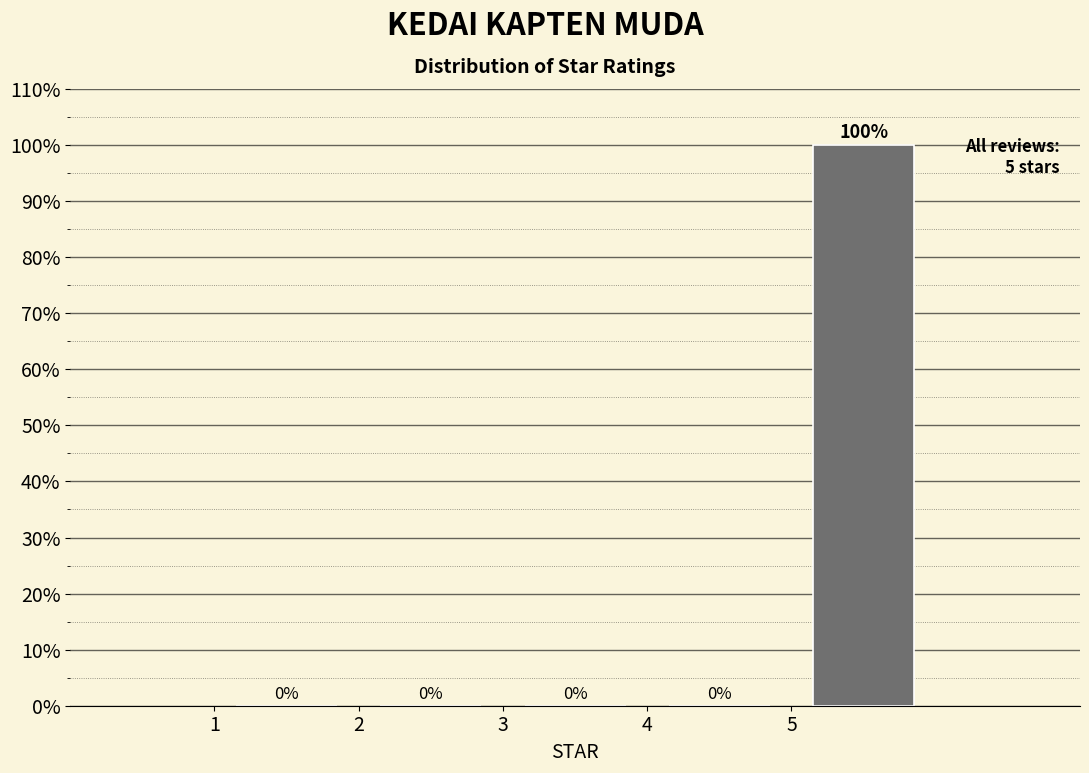

Reading left to right, list every bar in this chart as the range it spans on the x-axis followed by its height.

1 to 2: 0
2 to 3: 0
3 to 4: 0
4 to 5: 0
5 to 6: 100